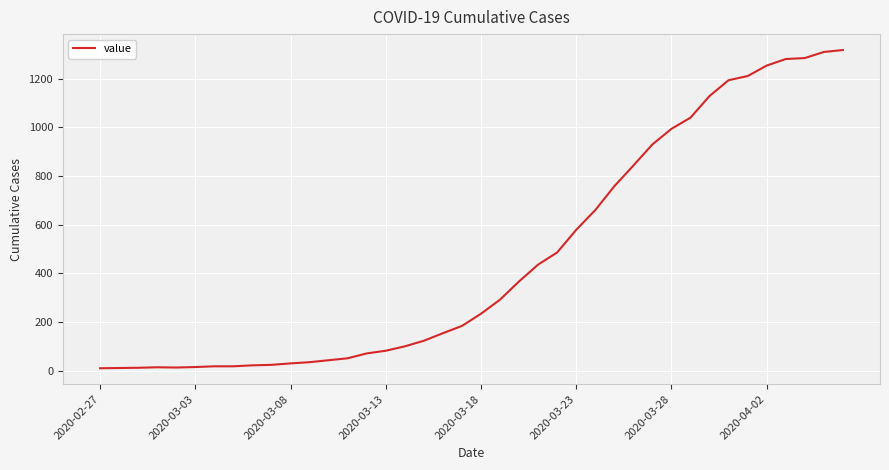

What is the difference between the maximum and minimum values?

1308